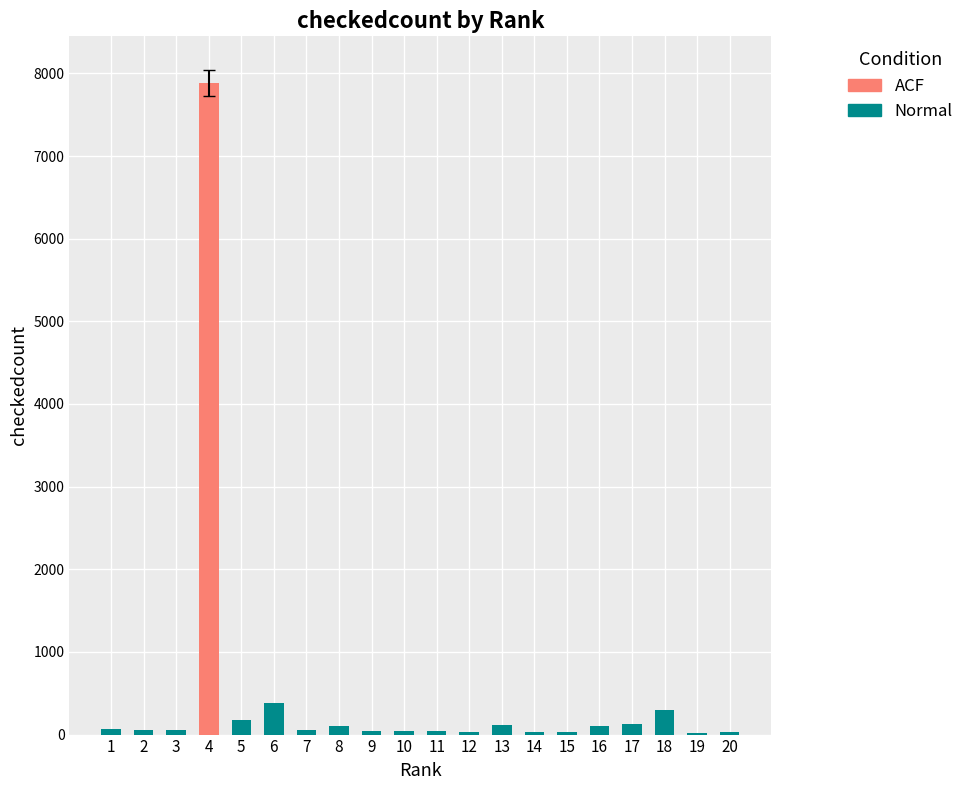

What is the maximum value shown in the chart?

7888